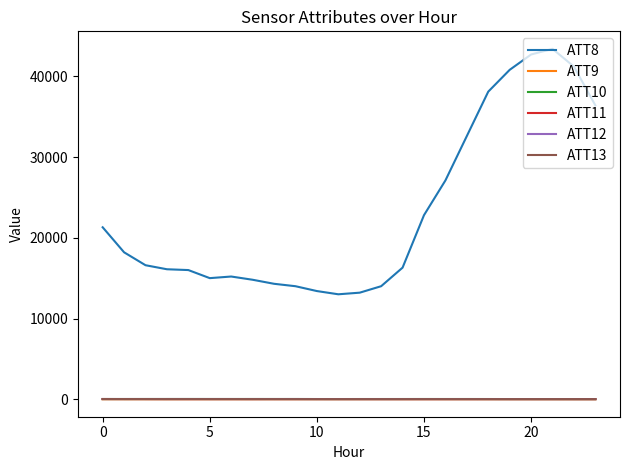

Which series has the largest total across all categories?

ATT8